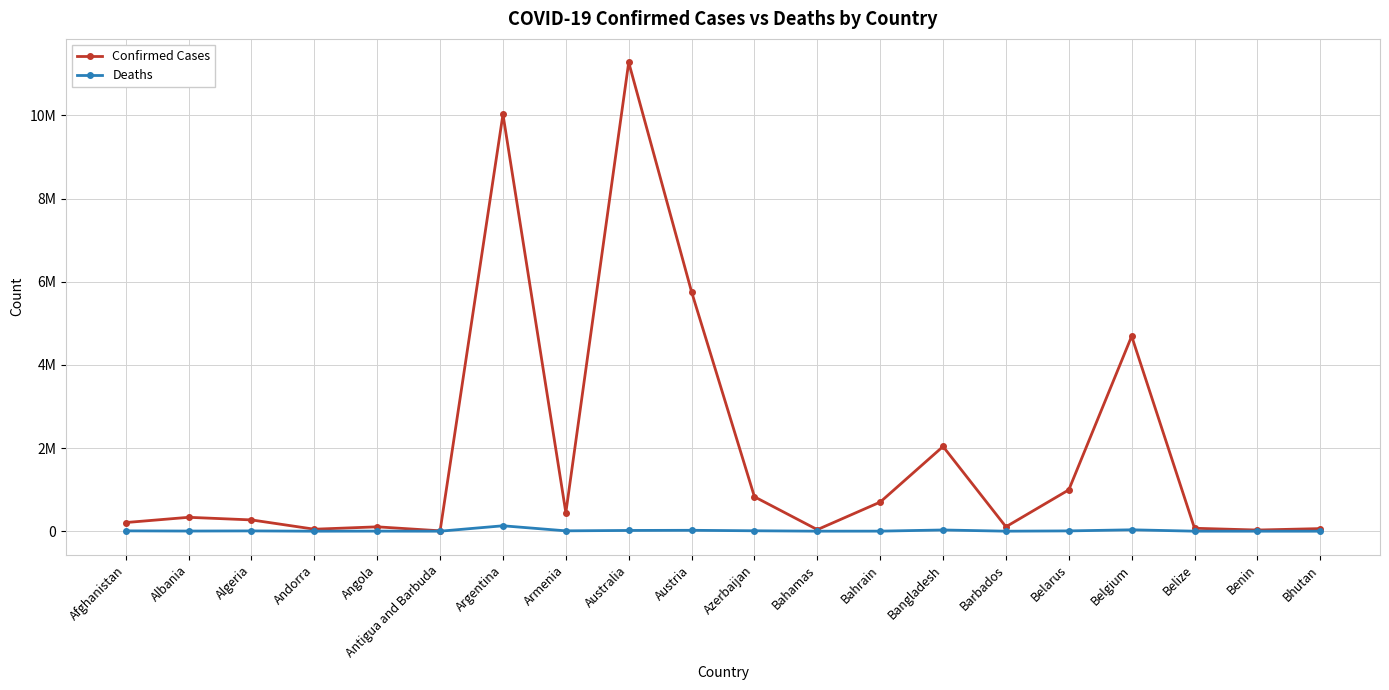

What is the label of the 8th point from the left?

Armenia